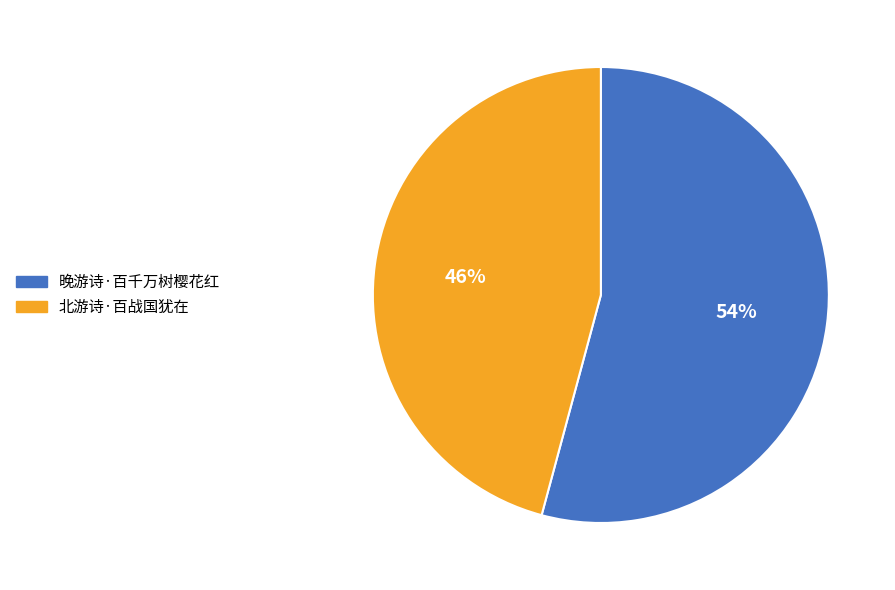

The 晚游诗·百千万树樱花红 slice represents 54% of the pie. True or false?

True